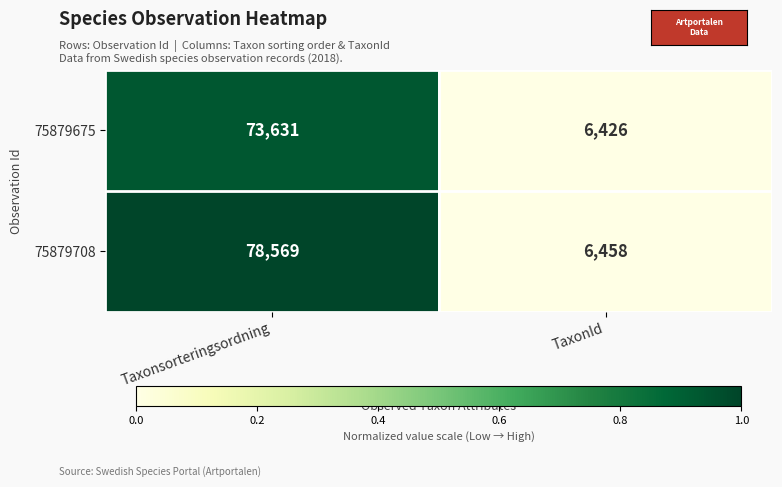

What is the sum of the 75879675 values at TaxonId and Taxonsorteringsordning?

80057